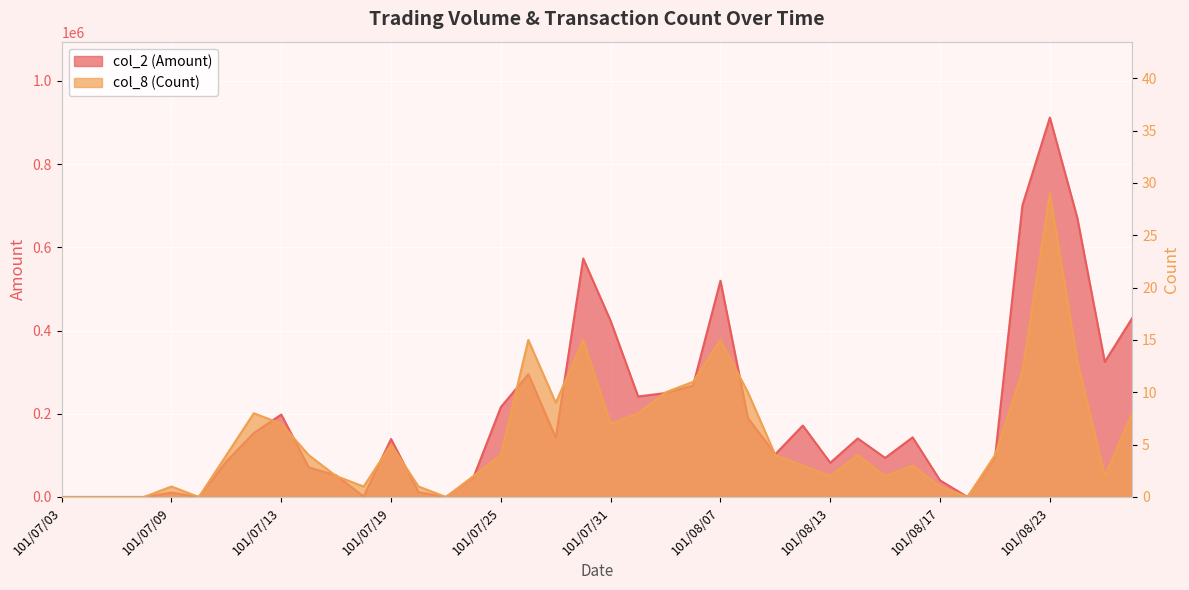

How many lines are shown in the chart?

2